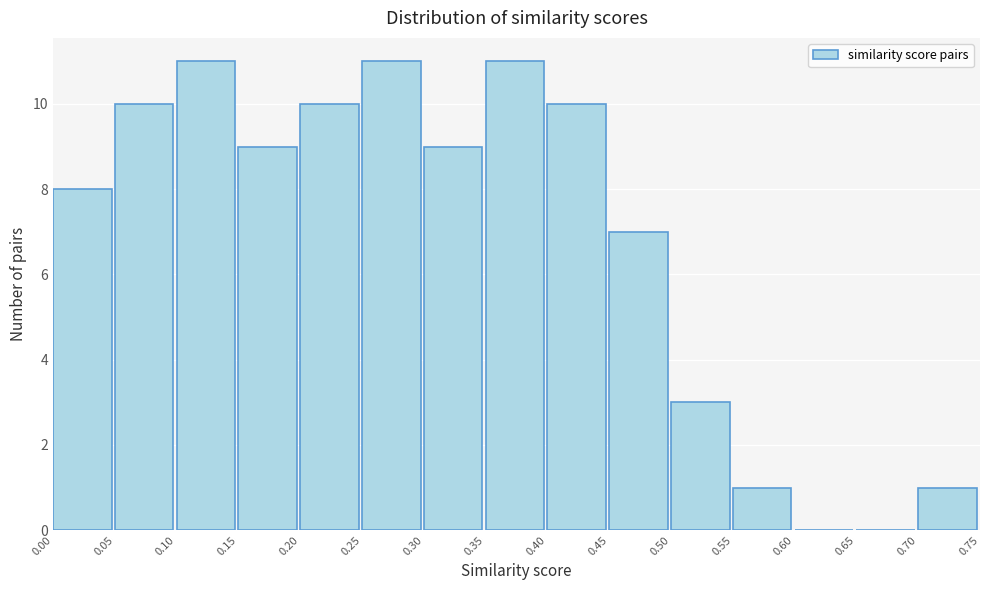

Reading left to right, list every bar in this chart as the range it spans on the x-axis followed by its height. The values are not printed on the chart, so give them approximately, as read against the axis.

0.00 to 0.05: 8
0.05 to 0.10: 10
0.10 to 0.15: 11
0.15 to 0.20: 9
0.20 to 0.25: 10
0.25 to 0.30: 11
0.30 to 0.35: 9
0.35 to 0.40: 11
0.40 to 0.45: 10
0.45 to 0.50: 7
0.50 to 0.55: 3
0.55 to 0.60: 1
0.60 to 0.65: 0
0.65 to 0.70: 0
0.70 to 0.75: 1